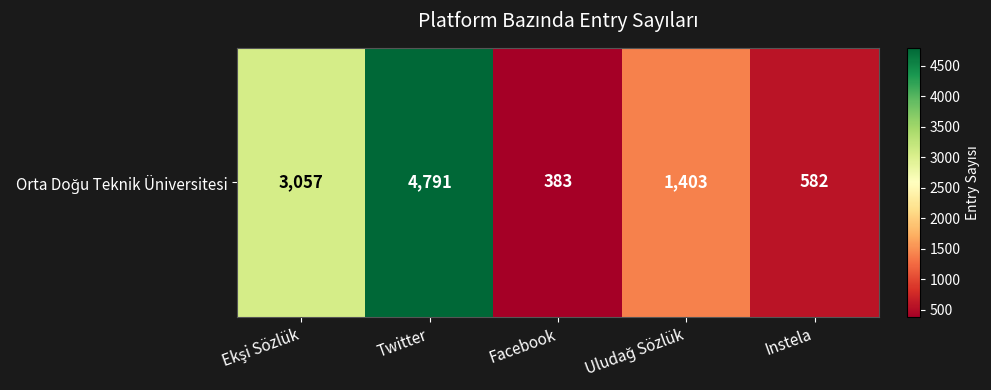

What is the change in value from Ekşi Sözlük to Twitter?

+1734